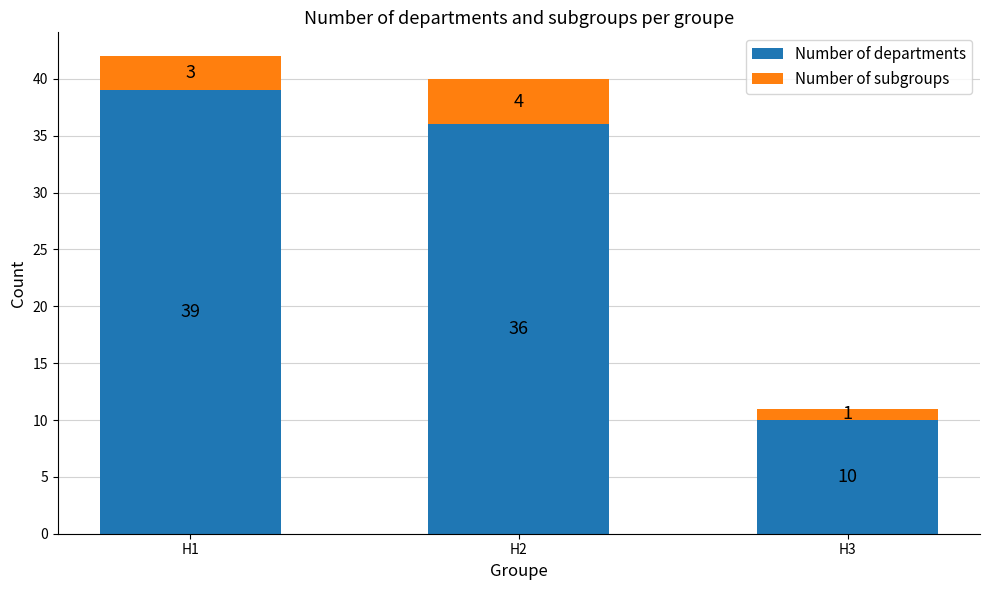

True or false: Number of departments has a value of 36 at H2.

True